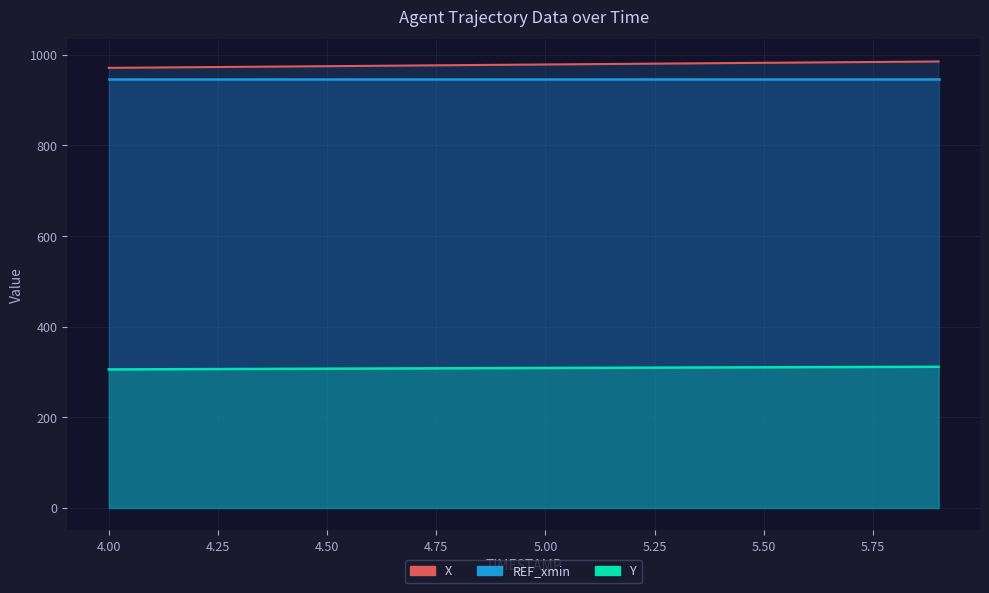

Where is X nearest to the value 978?

4.9